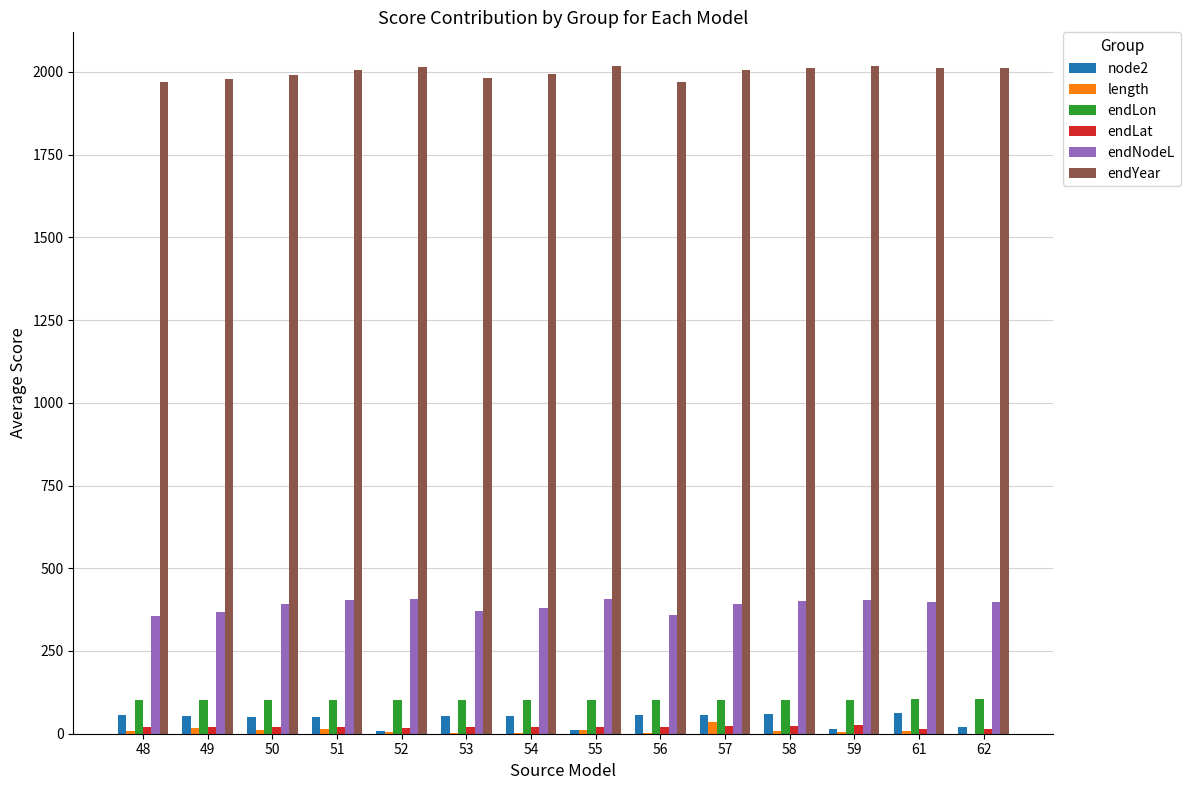

What is the average value of the length series?

8.9